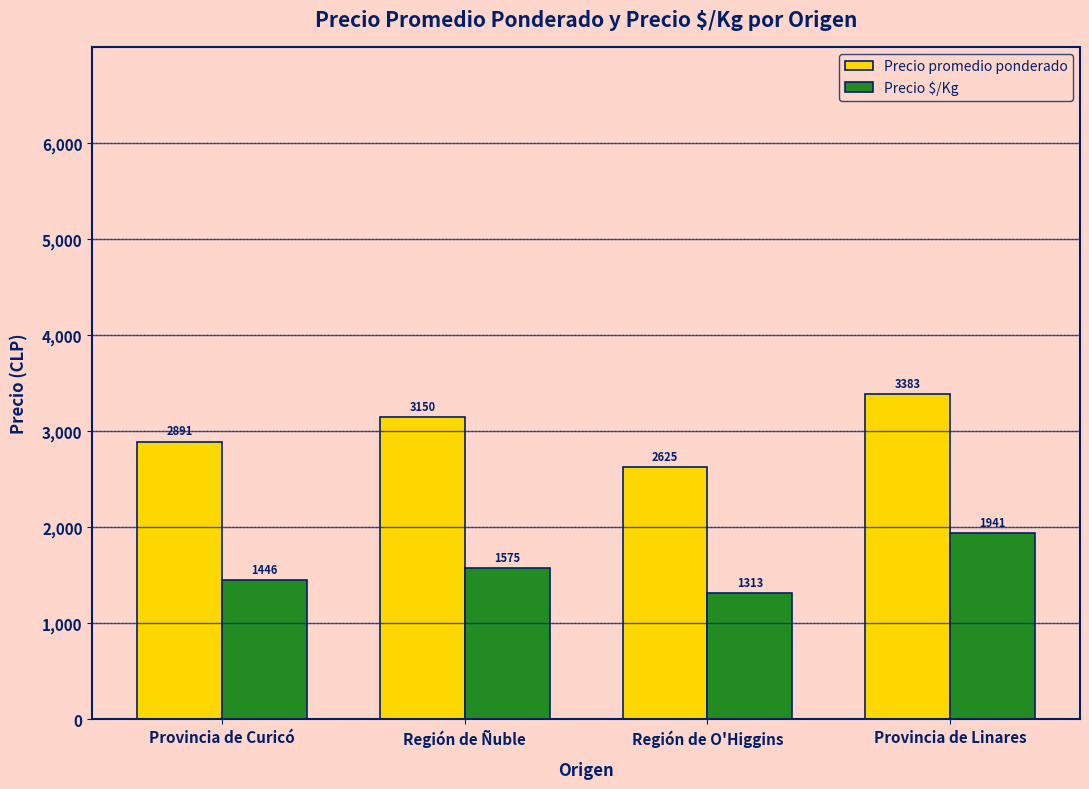

What is the difference between the maximum and minimum values in the Precio $/Kg series?

628